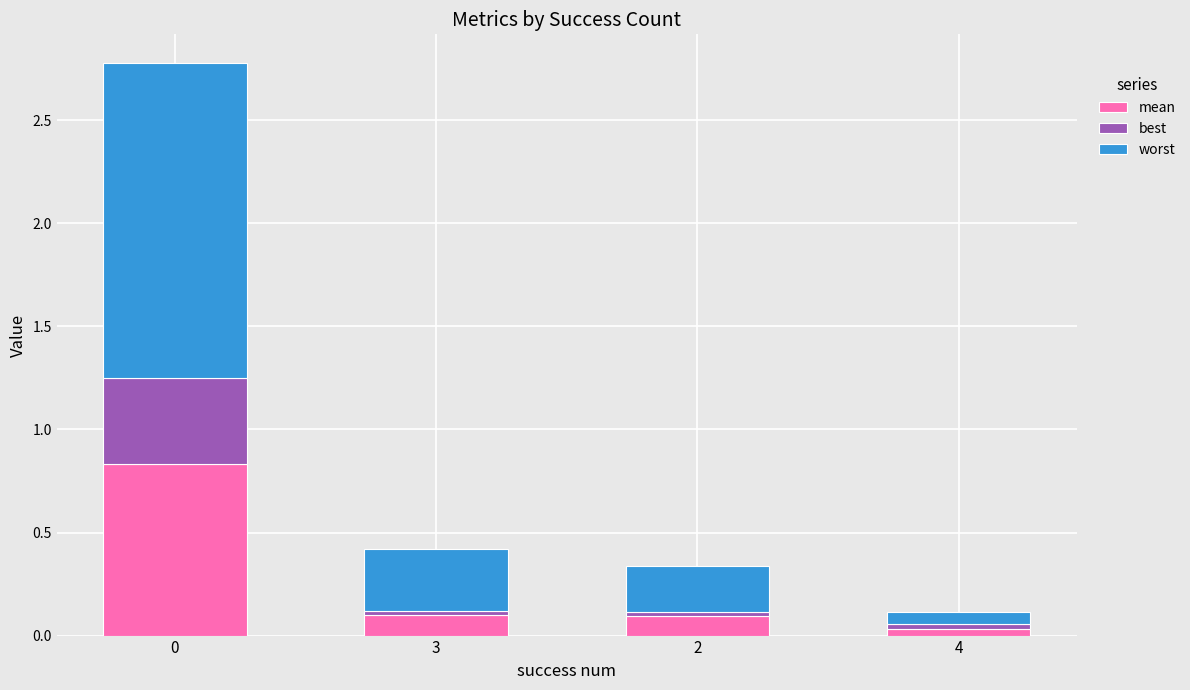

What is the average value of the mean series?

0.3